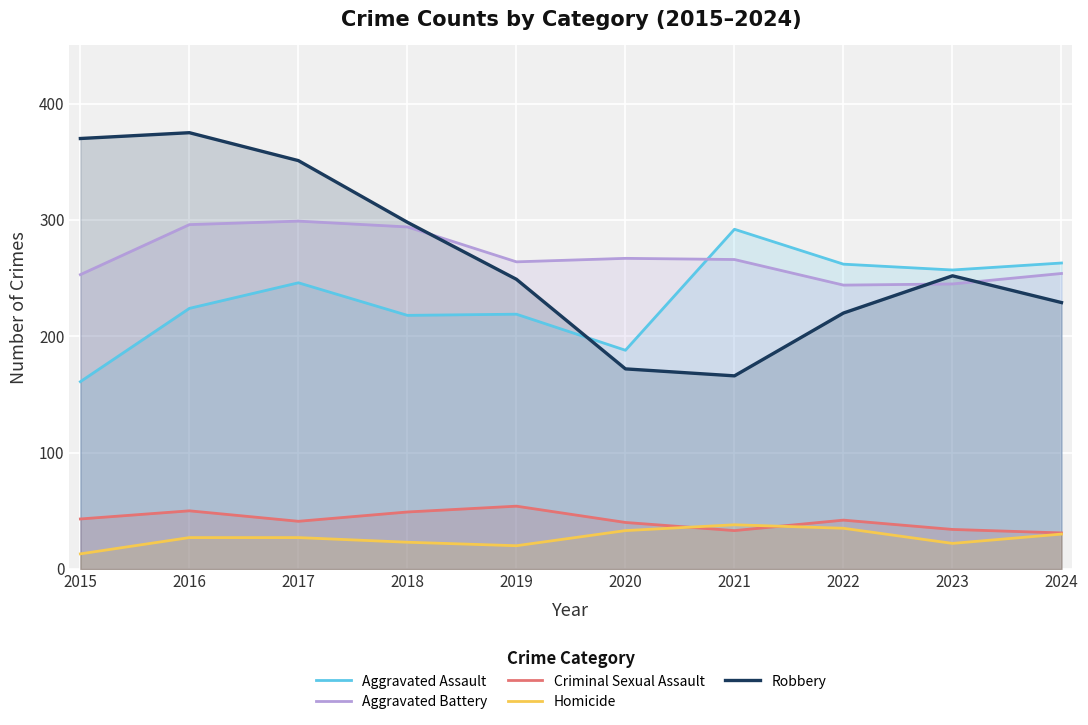

Which series has the widest spread of values?

Robbery